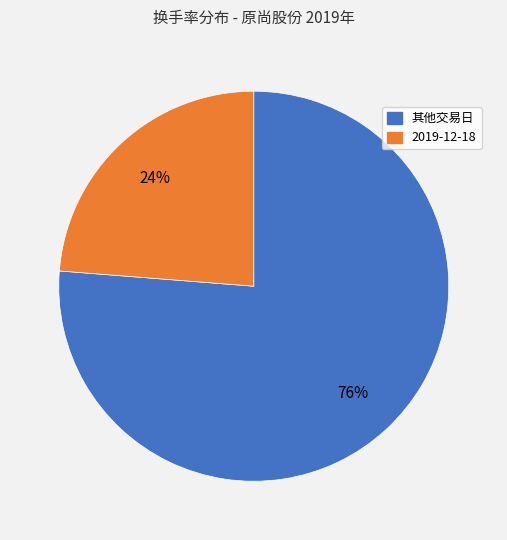

Is there any slice that represents more than half of the pie?

Yes